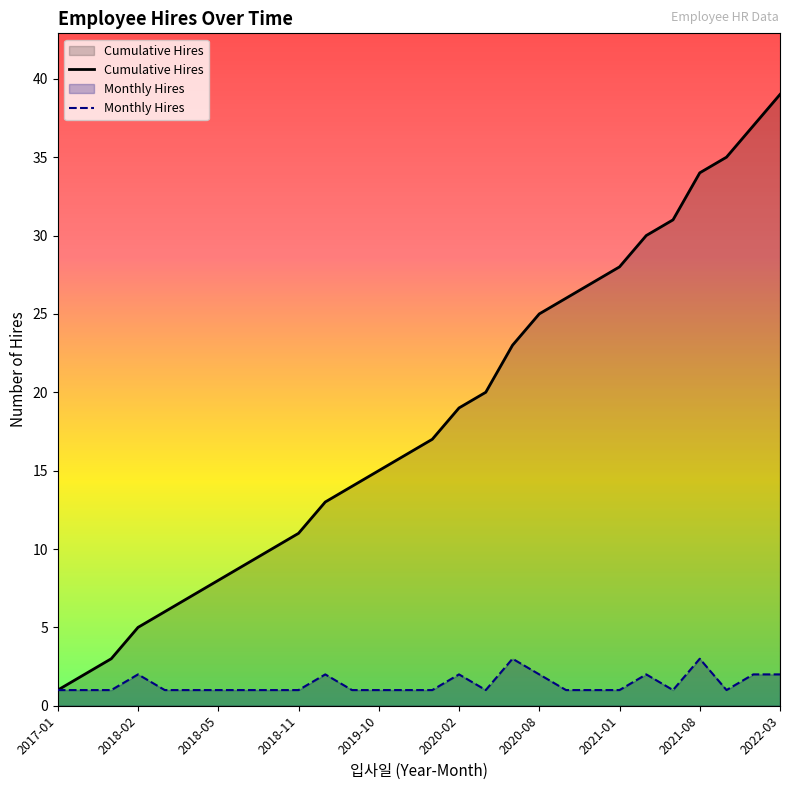

Which label corresponds to the largest value in the chart?

2022-03